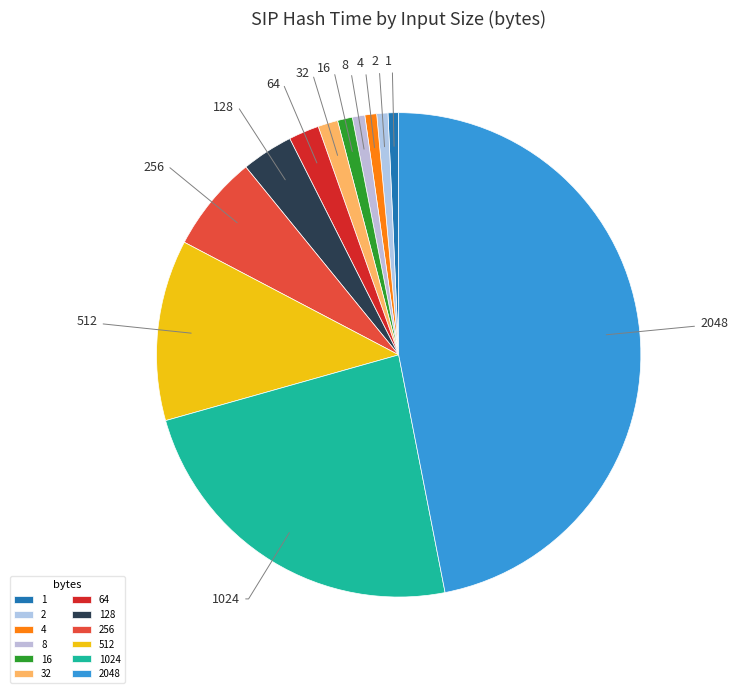

Is there any slice that represents more than half of the pie?

No